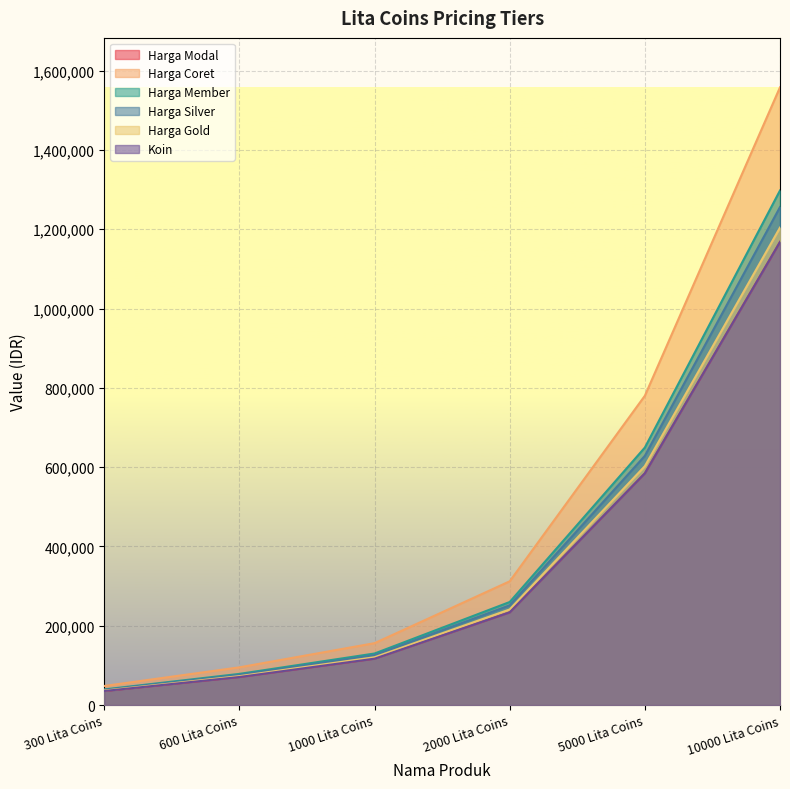

Which label corresponds to the largest value in the chart?

10000 Lita Coins